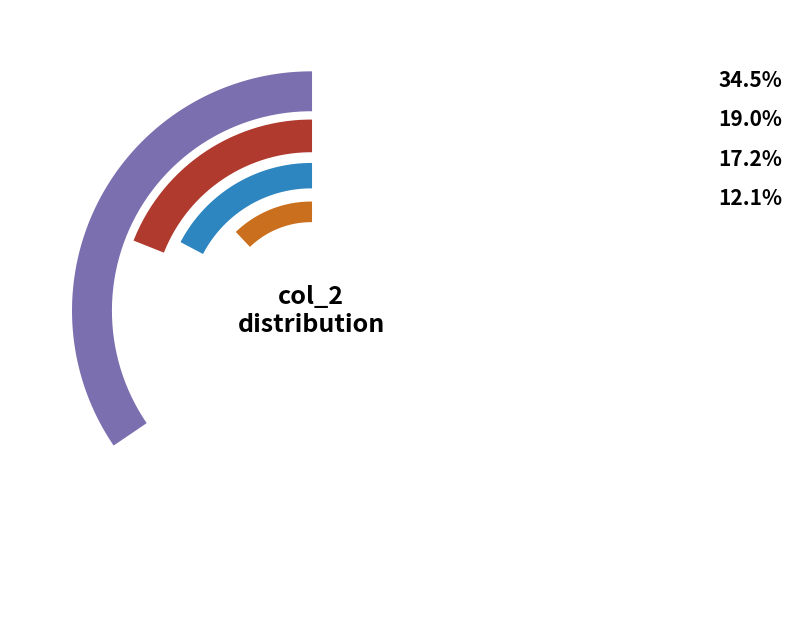

Does 8 account for over 50% of the chart?

No